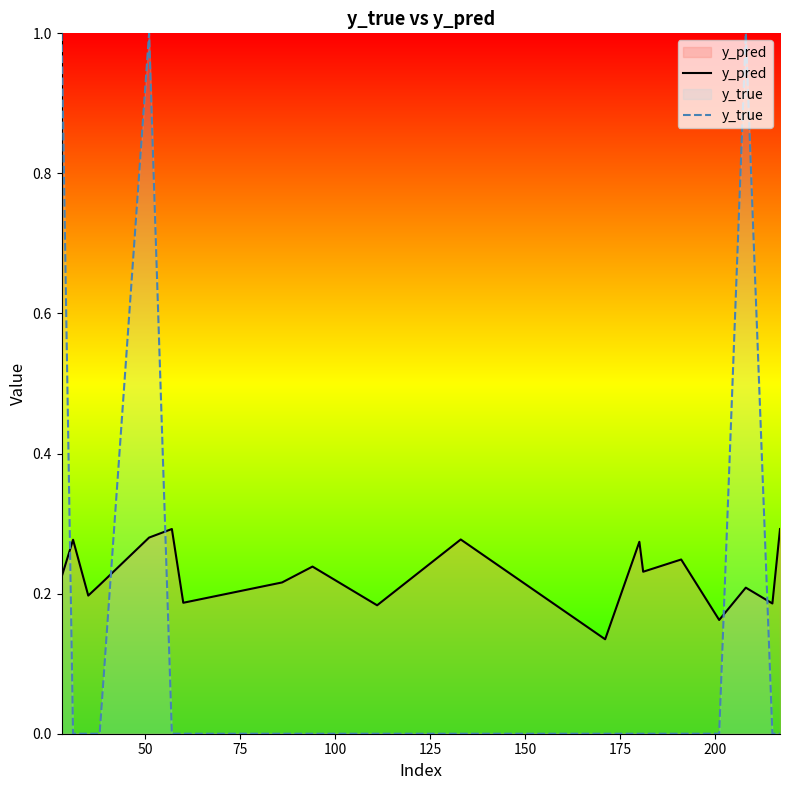

Which series has the largest total across all categories?

y_pred